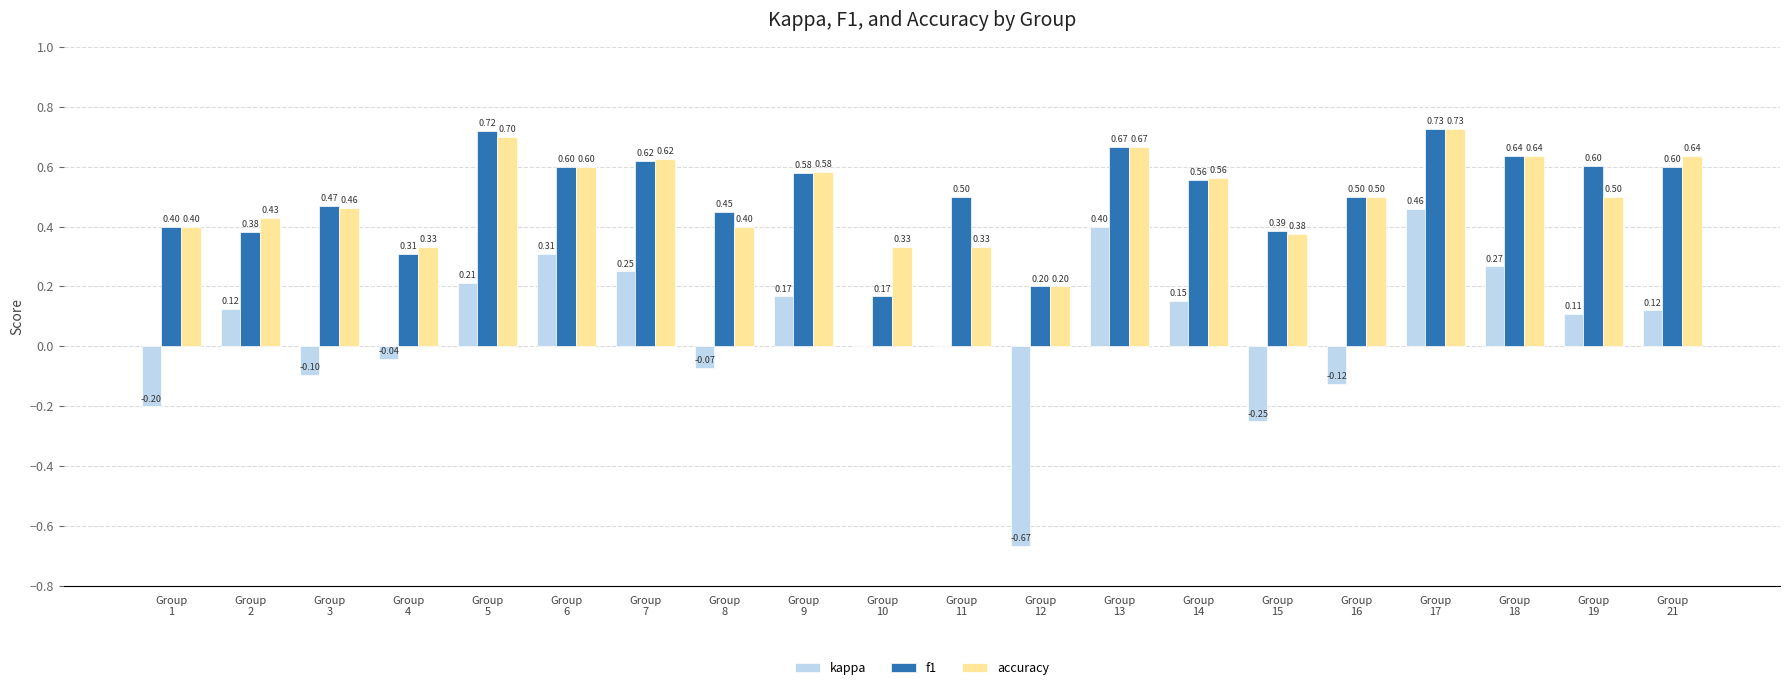

Count the number of categories in the chart.

20